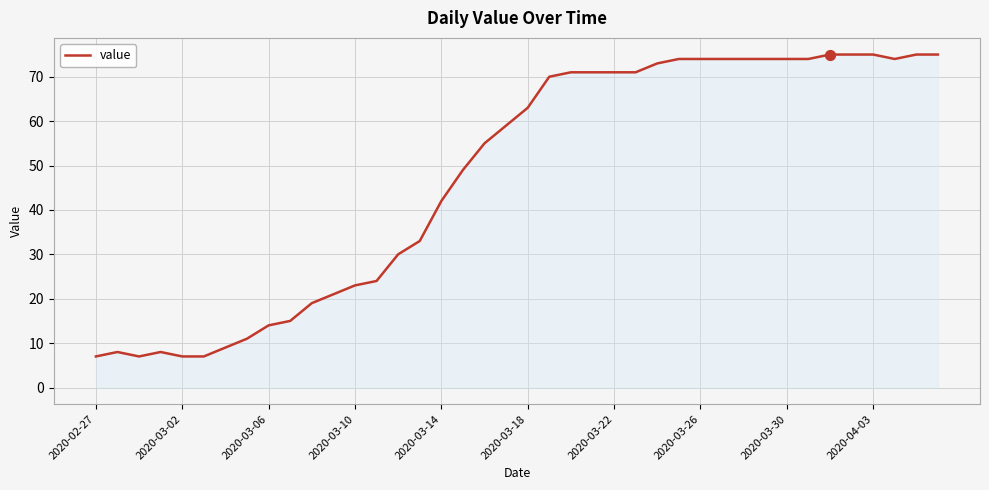

What is the smallest value displayed?

7